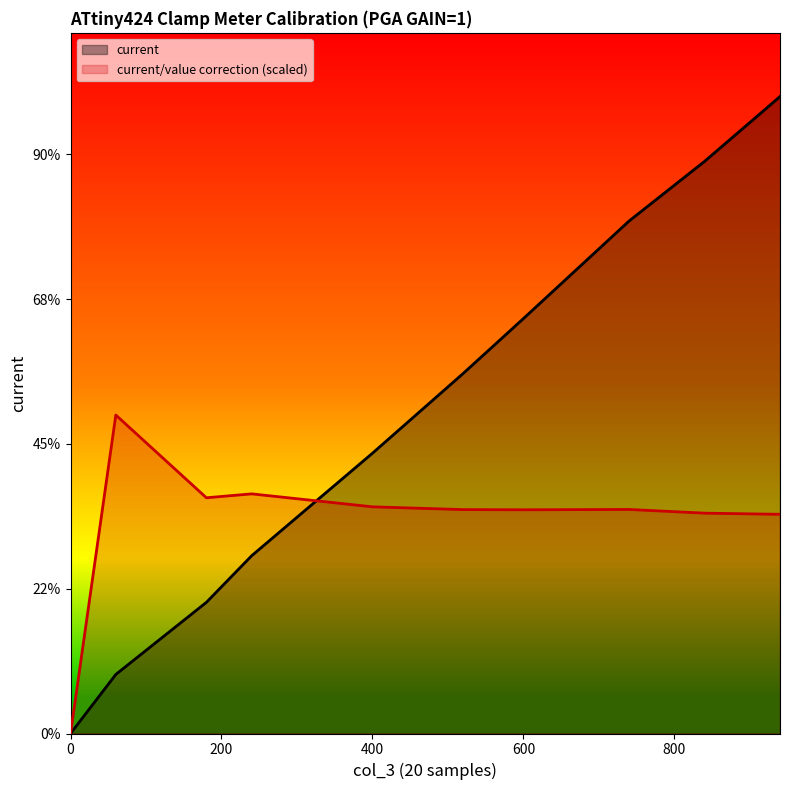

The value of current/value correction at 600 is 176.2. True or false?

False